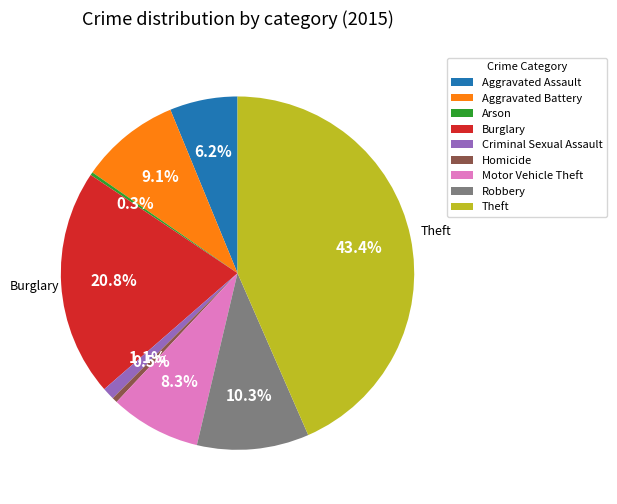

Does Arson account for over 50% of the chart?

No